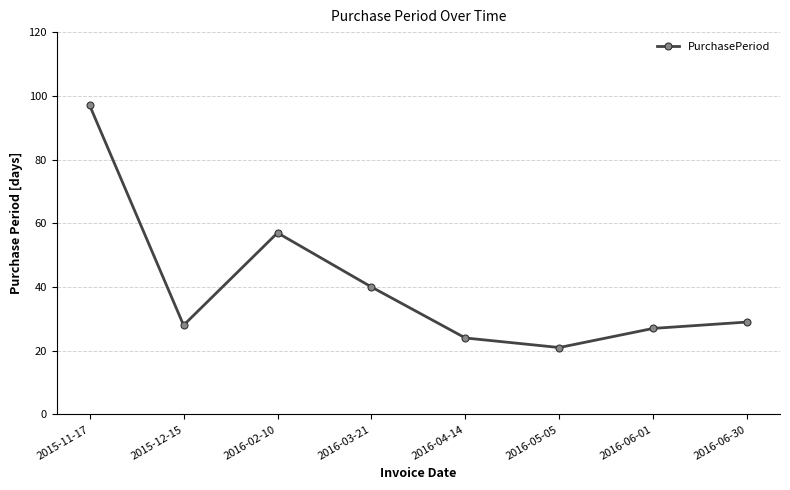

Reading left to right, transcribe all the data shown in this chart.

2015-11-17=97	2015-12-15=28	2016-02-10=57	2016-03-21=40	2016-04-14=24	2016-05-05=21	2016-06-01=27	2016-06-30=29